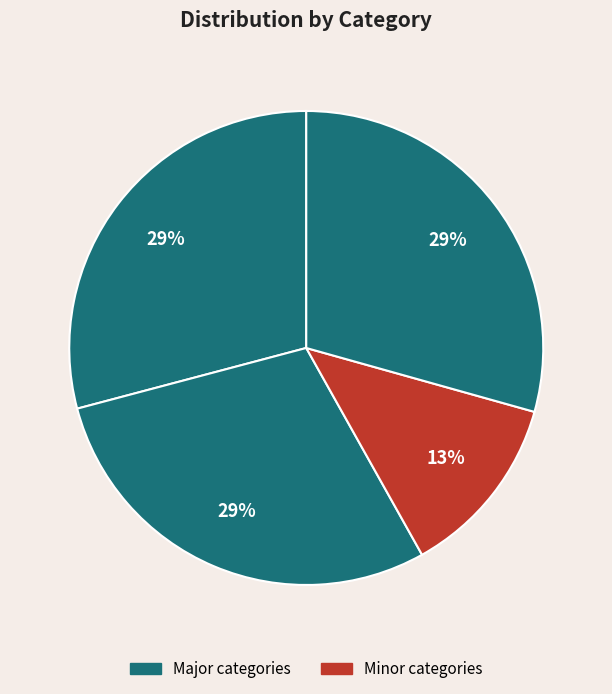

How many slices are in this pie chart?

4